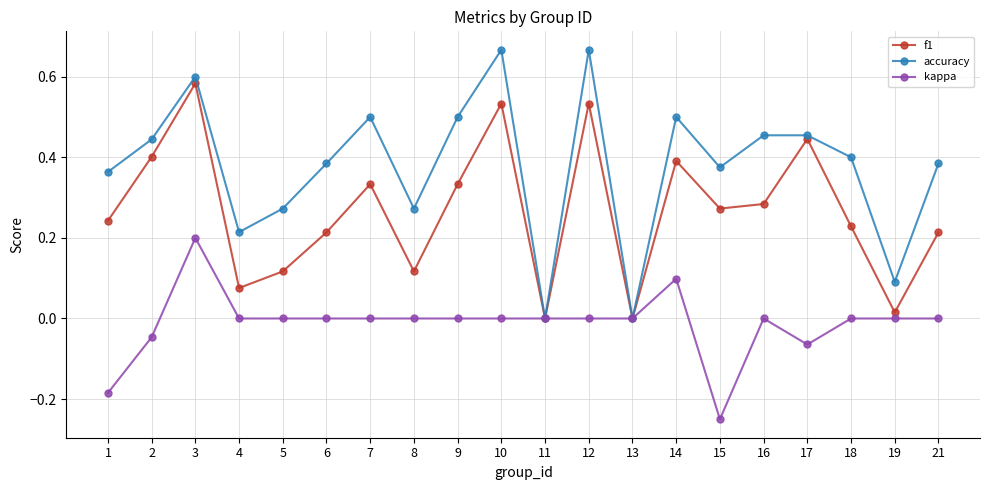

What are all the series names shown in the legend?

f1, accuracy, kappa